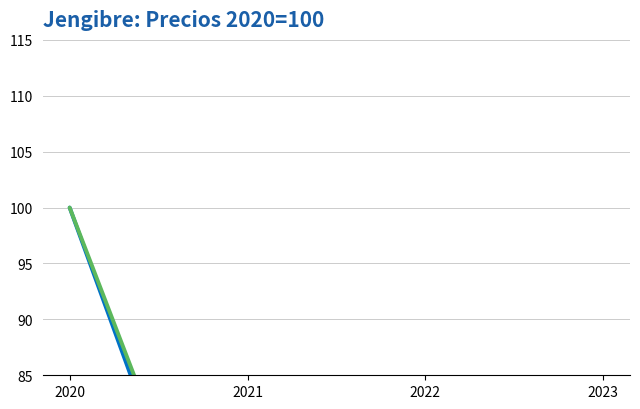

Rank the series at 2022 from lowest to highest value.

Precio promedio ponderado, Precio $/Kg